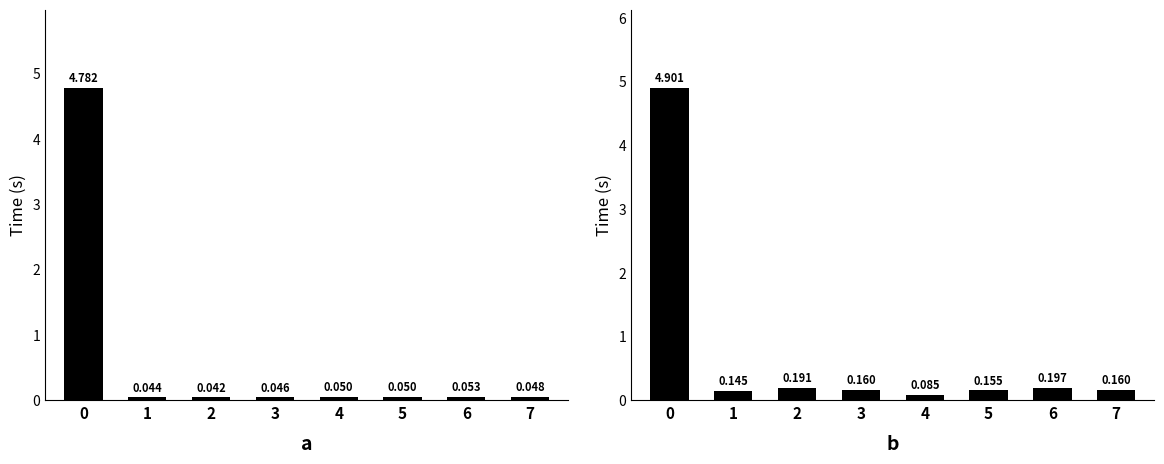

What is the highest value of the vpcGenerationTime series?

4.8